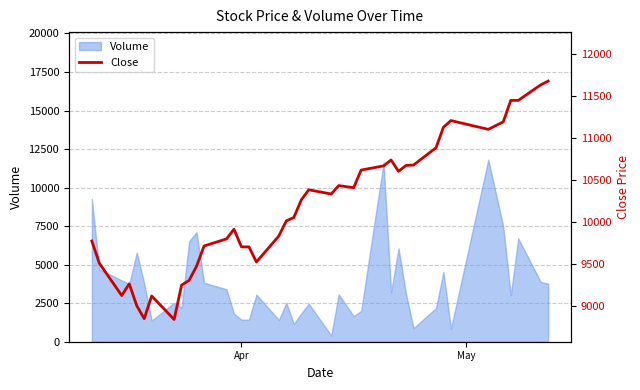

How many data points are less than 10260?

20